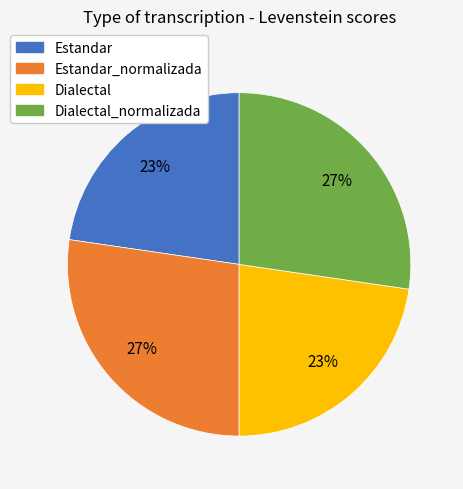

Does any single category account for the majority?

No